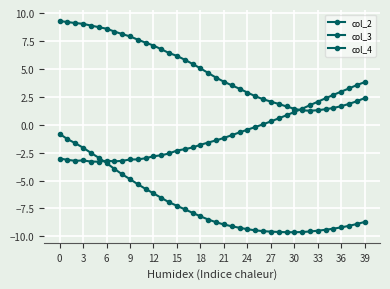

What is the minimum value for col_2?

-3.3